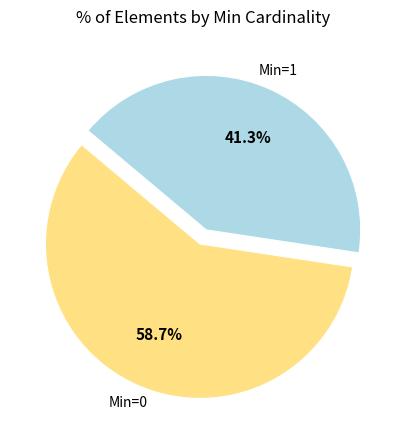

Is there a majority slice in this chart?

Yes